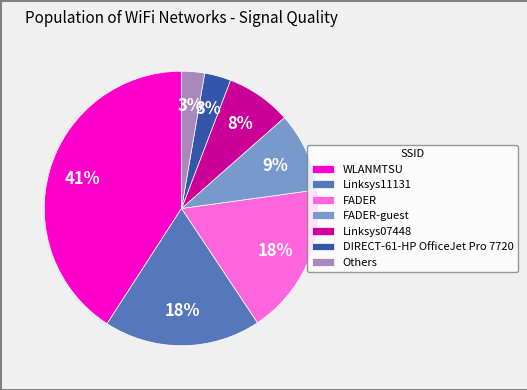

To the nearest percent, what is the difference between the largest and smallest slice percentages?

38%